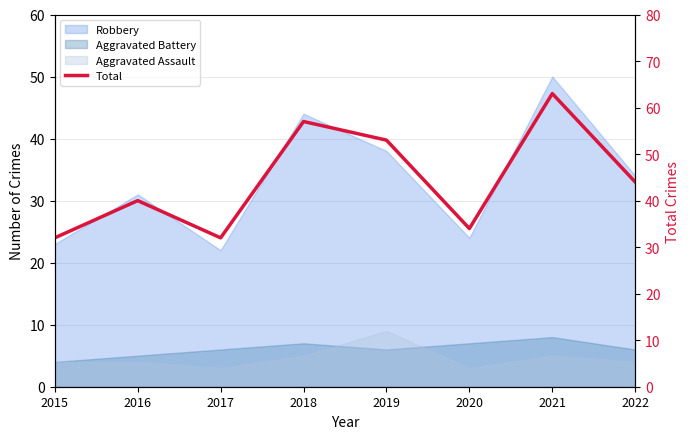

List the labels in order of value, smallest first.

2015, 2017, 2020, 2016, 2022, 2019, 2018, 2021